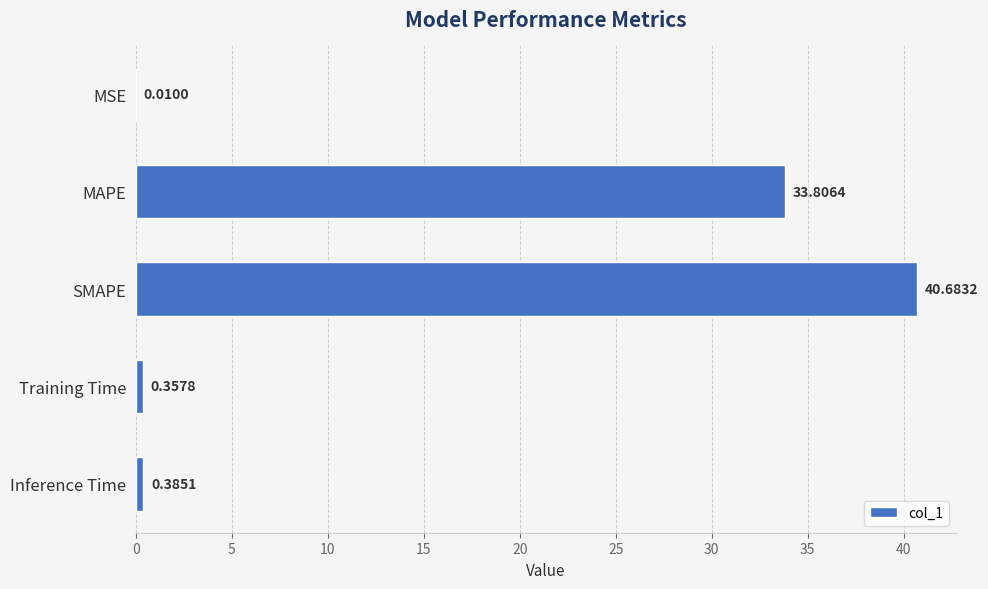

Where is the data nearest to the value 20?

MAPE